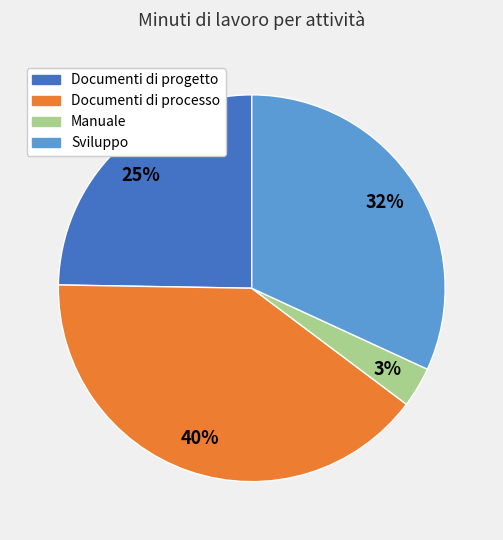

How many segments does this pie chart have?

4